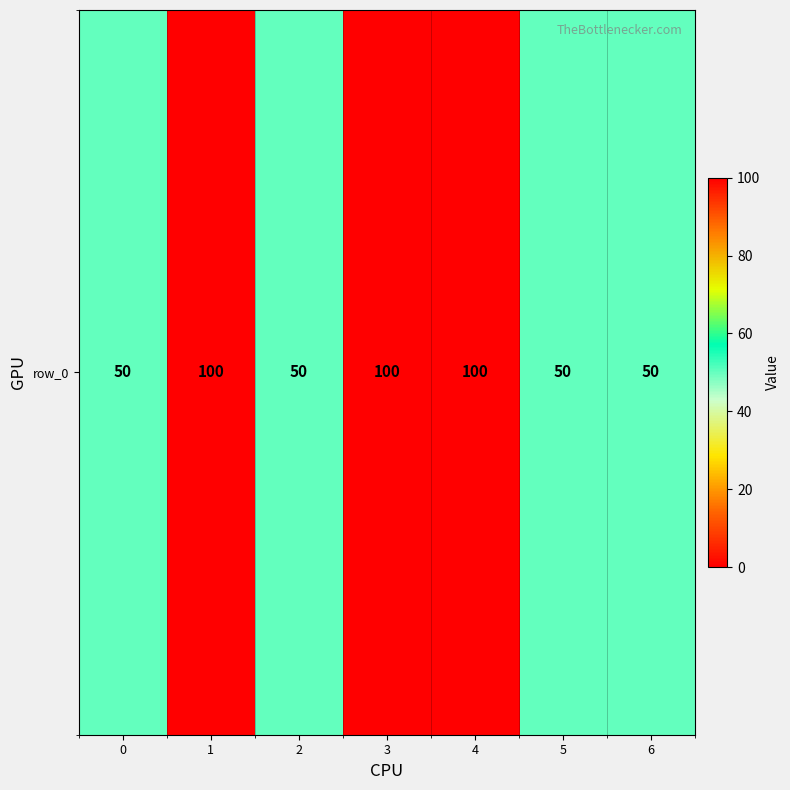

The chart shows a value of 100 at 1. True or false?

True